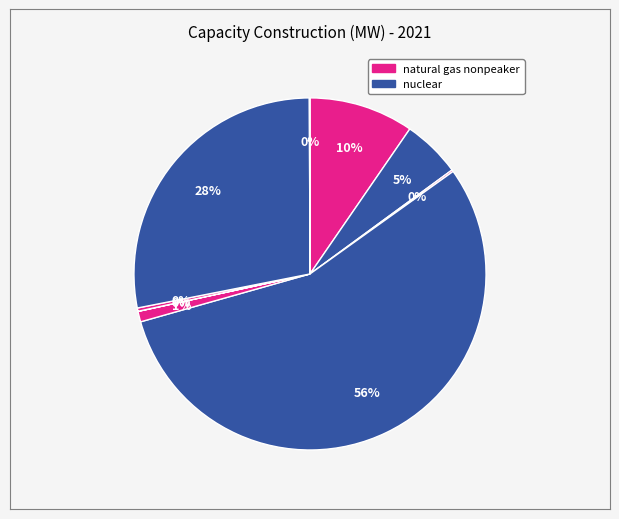

Is there any slice that represents more than half of the pie?

Yes